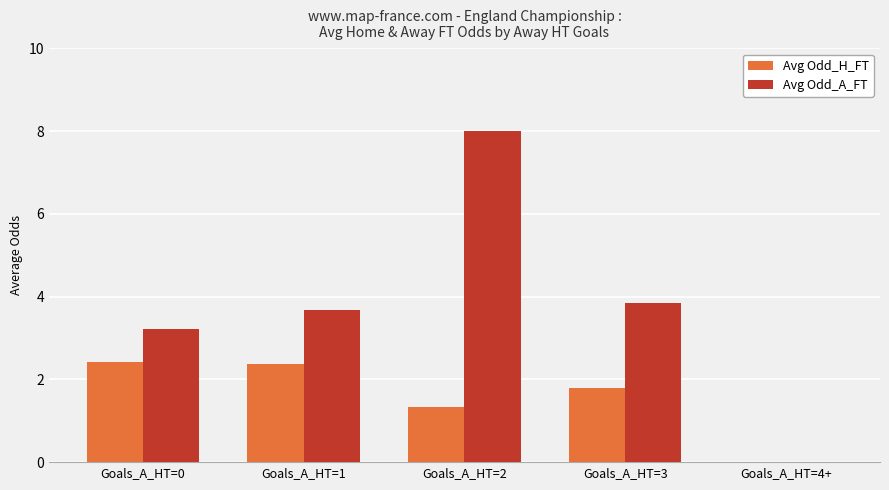

Reading left to right, extract all data points from this chart.

Avg Odd_H_FT: 2.4	2.4	1.3	1.8	0.0
Avg Odd_A_FT: 3.2	3.7	8.0	3.9	0.0